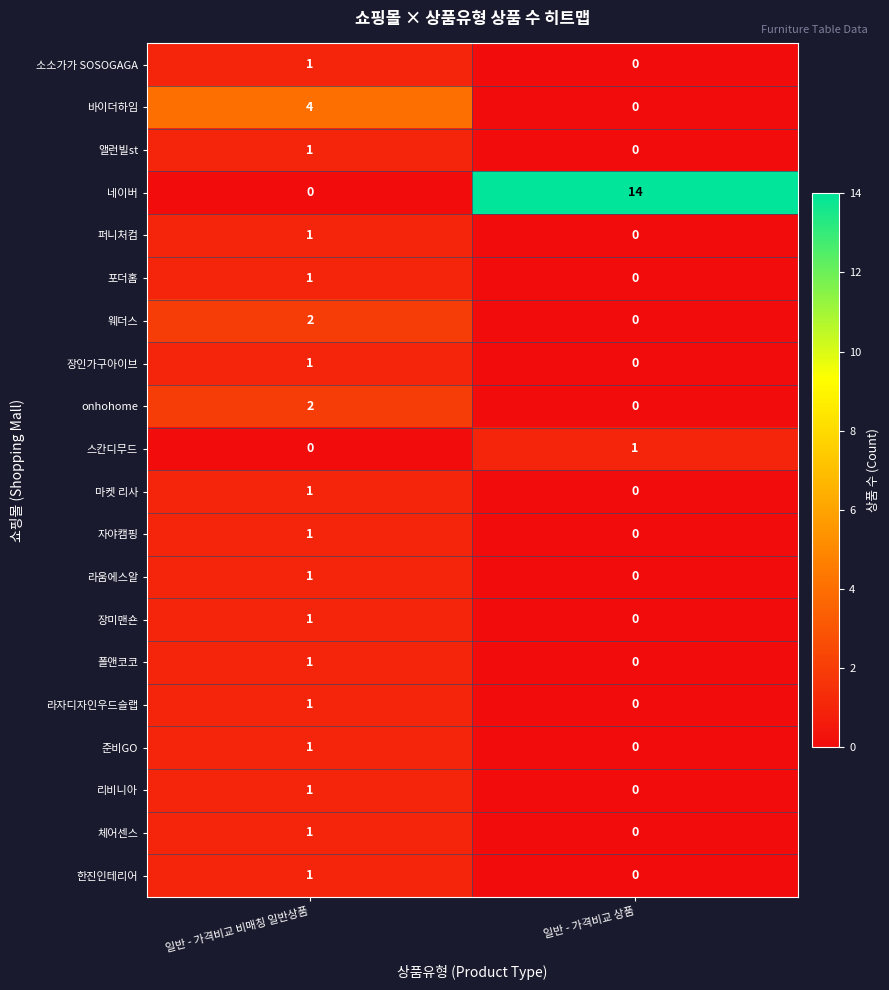

Rank the categories by 네이버 value from lowest to highest.

일반 - 가격비교 비매칭 일반상품, 일반 - 가격비교 상품